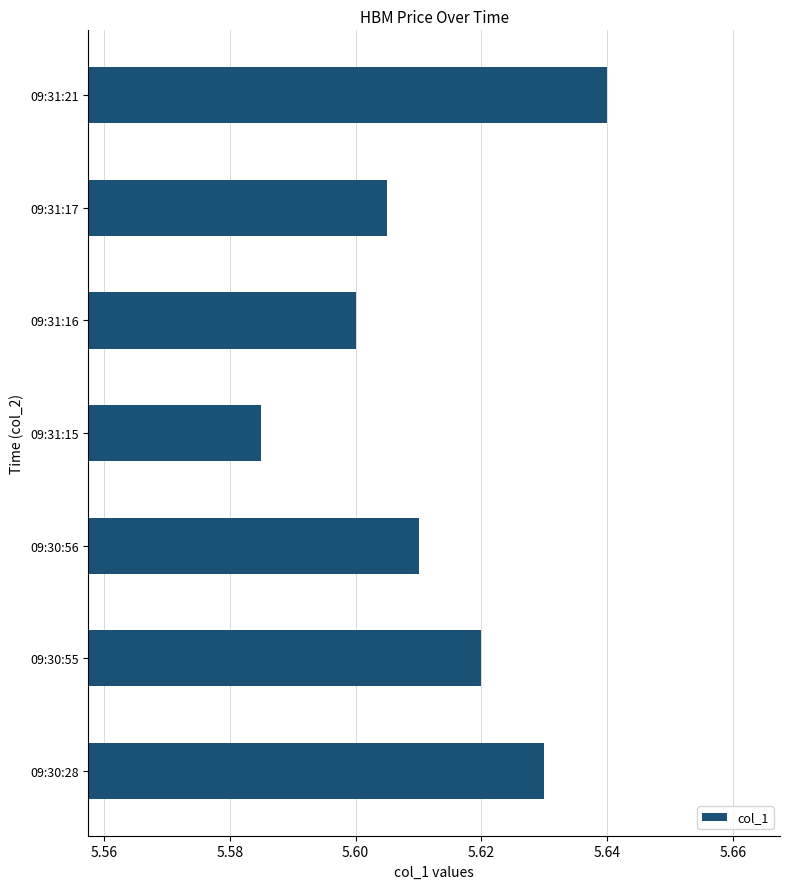

What is the ratio of the value at 09:30:56 to the value at 09:31:21?

1.0